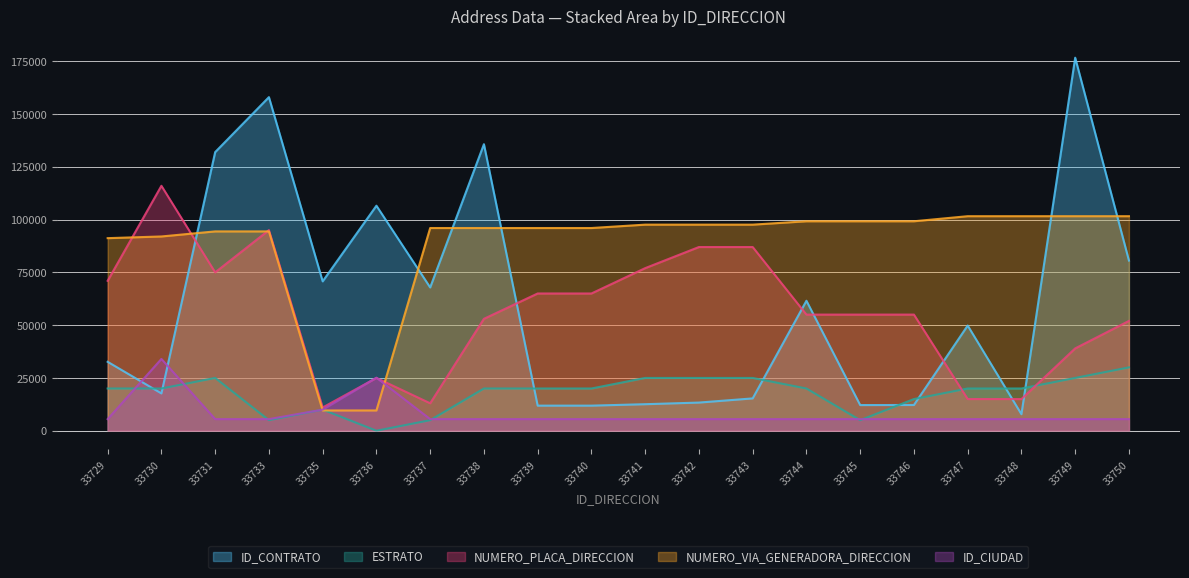

What is the greatest value displayed?

176669.0